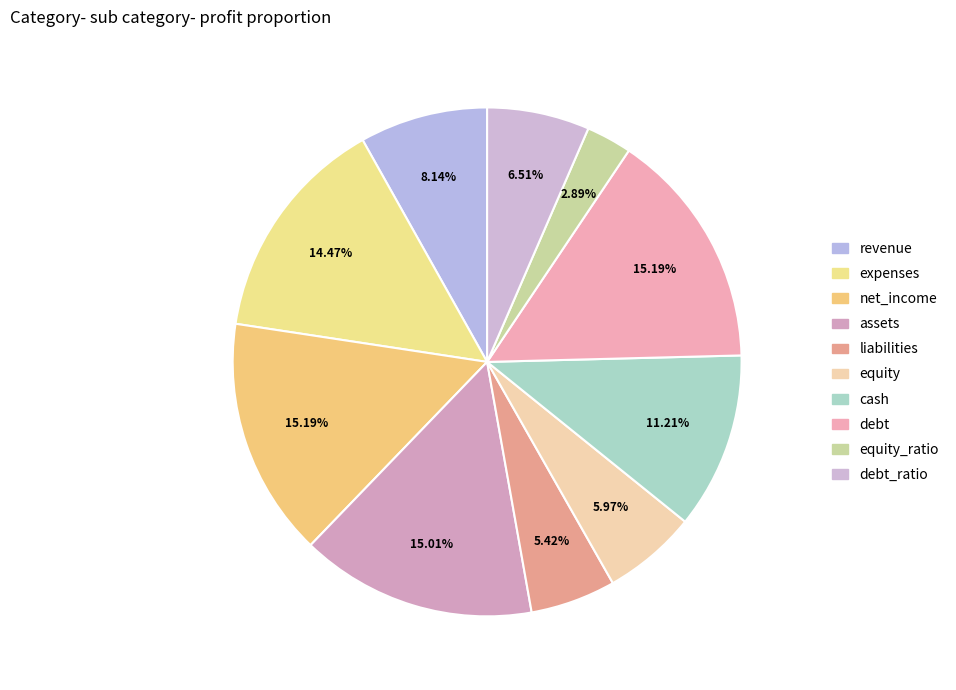

What percentage is the revenue slice, to the nearest percent?

8%